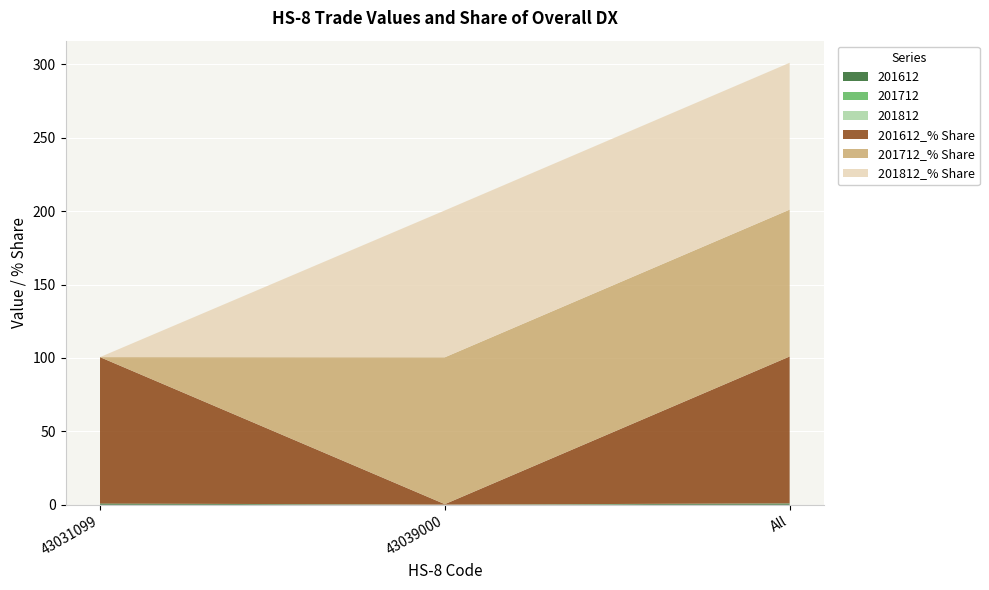

Reading left to right, extract all data points from this chart.

201612: 0.9	0.0	0.9
201712: 0.0	0.0	0.0
201812: 0.0	0.1	0.1
201612_% Share: 99.7	0.3	100.0
201712_% Share: 0.0	100.0	100.0
201812_% Share: 0.0	100.0	100.0